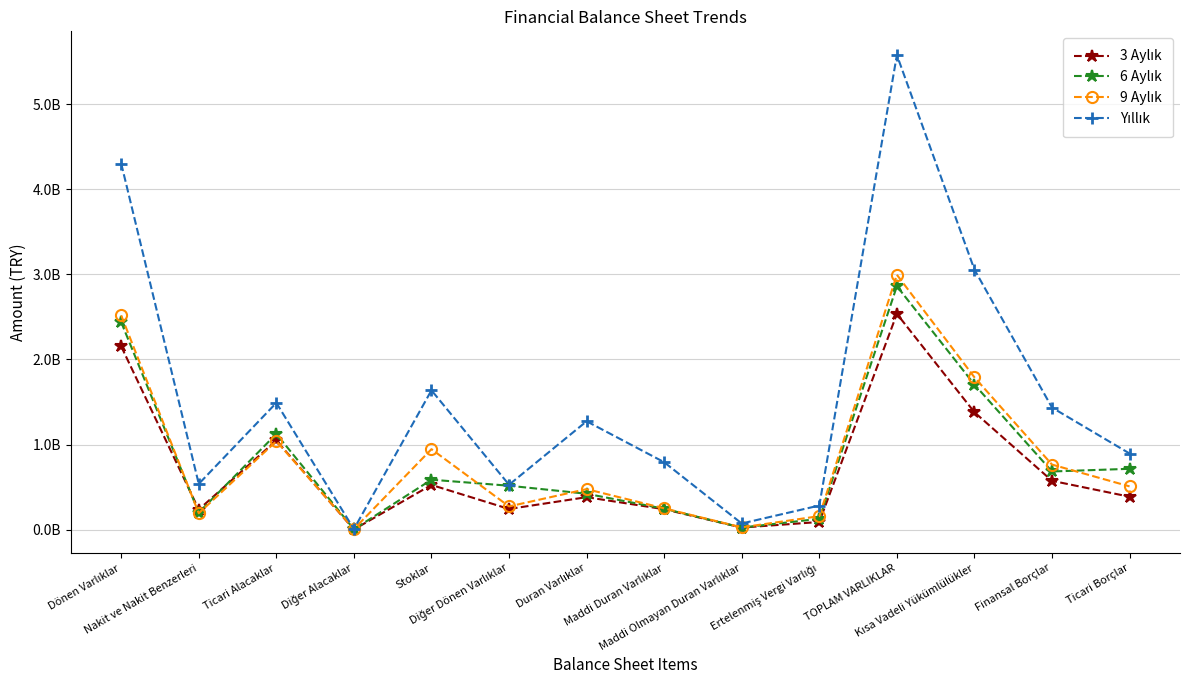

Reading right to left, list all the values displayed in this chart.

3 Aylık: Ticari Borçlar=387767117	Finansal Borçlar=574576948	Kısa Vadeli Yükümlülükler=1379866100	TOPLAM VARLIKLAR=2535821727	Ertelenmiş Vergi Varlığı=91105426	Maddi Olmayan Duran Varlıklar=25210408	Maddi Duran Varlıklar=240831734	Duran Varlıklar=382573884	Diğer Dönen Varlıklar=243864702	Stoklar=526210296	Diğer Alacaklar=3141211	Ticari Alacaklar=1048968447	Nakit ve Nakit Benzerleri=236872458	Dönen Varlıklar=2153247843
6 Aylık: Ticari Borçlar=715609876	Finansal Borçlar=684225654	Kısa Vadeli Yükümlülükler=1705299531	TOPLAM VARLIKLAR=2860534525	Ertelenmiş Vergi Varlığı=128048013	Maddi Olmayan Duran Varlıklar=25353524	Maddi Duran Varlıklar=246473752	Duran Varlıklar=422674037	Diğer Dönen Varlıklar=516926907	Stoklar=587668597	Diğer Alacaklar=5788823	Ticari Alacaklar=1125556442	Nakit ve Nakit Benzerleri=201224180	Dönen Varlıklar=2437860488
9 Aylık: Ticari Borçlar=508988925	Finansal Borçlar=765158514	Kısa Vadeli Yükümlülükler=1790128175	TOPLAM VARLIKLAR=2994886882	Ertelenmiş Vergi Varlığı=159584338	Maddi Olmayan Duran Varlıklar=27761682	Maddi Duran Varlıklar=251143383	Duran Varlıklar=476943788	Diğer Dönen Varlıklar=273871579	Stoklar=946327368	Diğer Alacaklar=7953507	Ticari Alacaklar=1040165048	Nakit ve Nakit Benzerleri=193595534	Dönen Varlıklar=2517943094
Yıllık: Ticari Borçlar=895336079	Finansal Borçlar=1434768561	Kısa Vadeli Yükümlülükler=3054891429	TOPLAM VARLIKLAR=5575507153	Ertelenmiş Vergi Varlığı=284444746	Maddi Olmayan Duran Varlıklar=73383049	Maddi Duran Varlıklar=793096129	Duran Varlıklar=1273811031	Diğer Dönen Varlıklar=528269615	Stoklar=1637620192	Diğer Alacaklar=7477590	Ticari Alacaklar=1490388519	Nakit ve Nakit Benzerleri=538479198	Dönen Varlıklar=4301696122